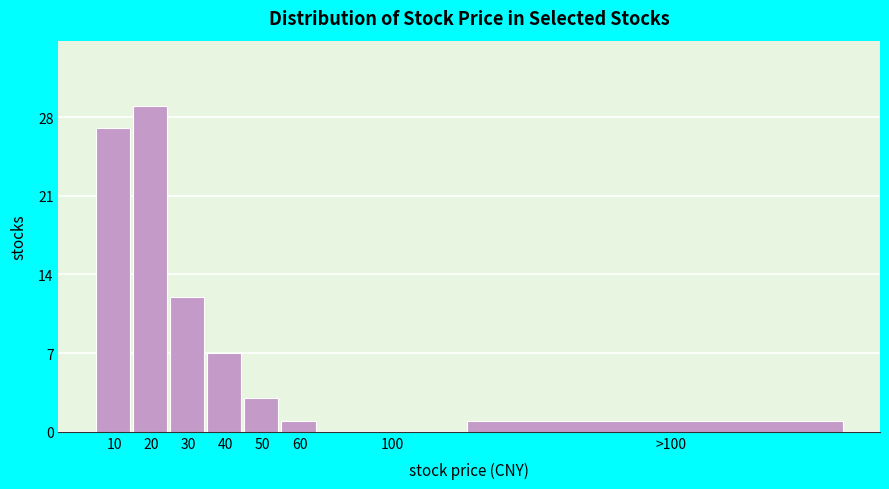

Reading left to right, what are all the values shown in this chart?

10=27	20=29	30=12	40=7	50=3	60=1	100=0	>100=1